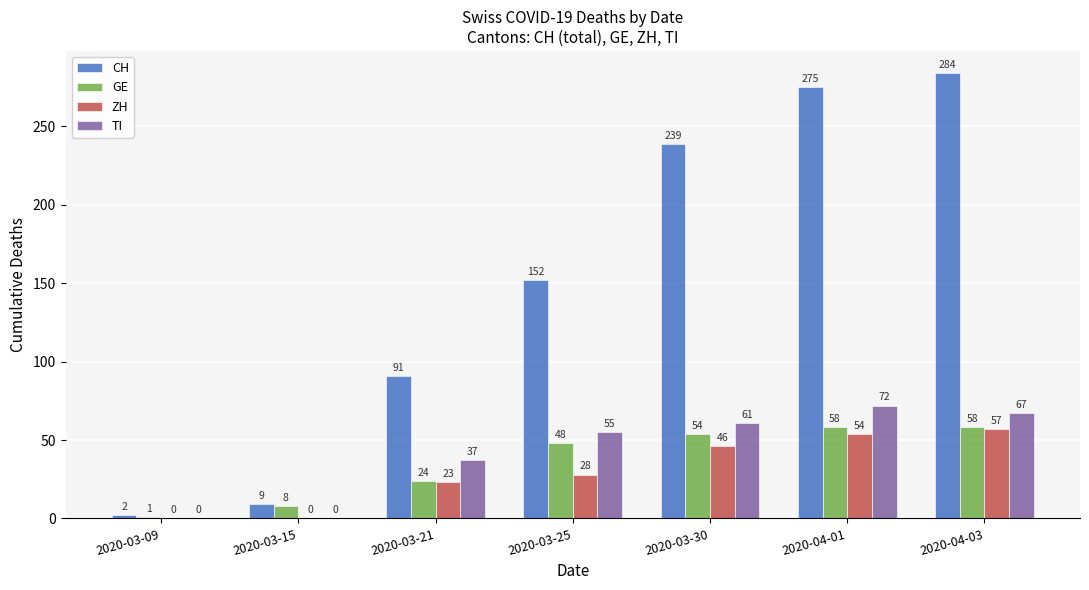

The GE series shows 96 at 2020-04-01. True or false?

False